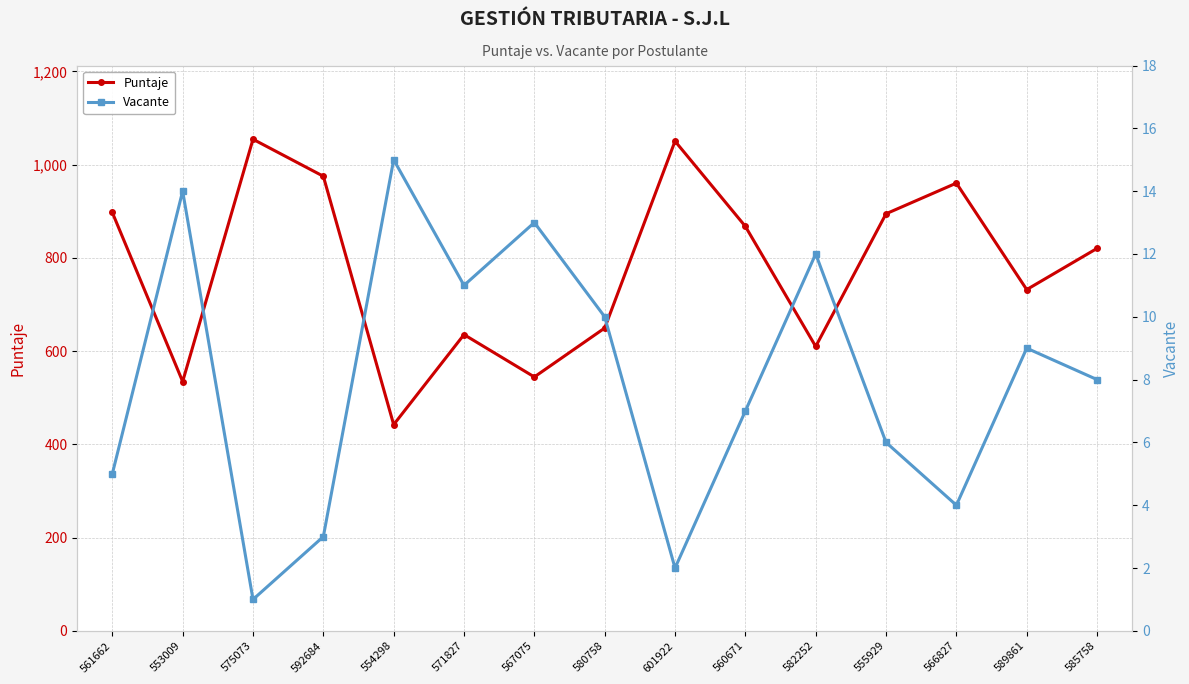

How many distinct data groups are displayed?

2